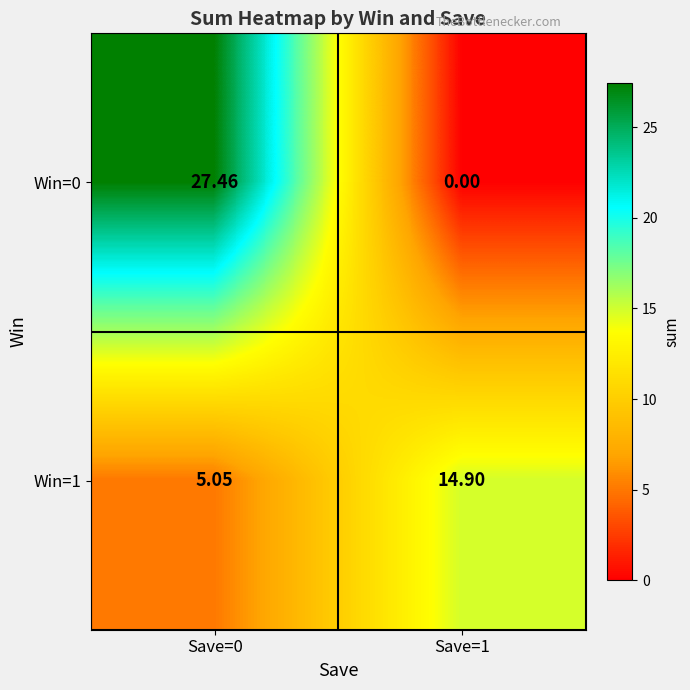

Is the value of Win=0 at Save=1 greater than the value of Win=1 at Save=0?

No